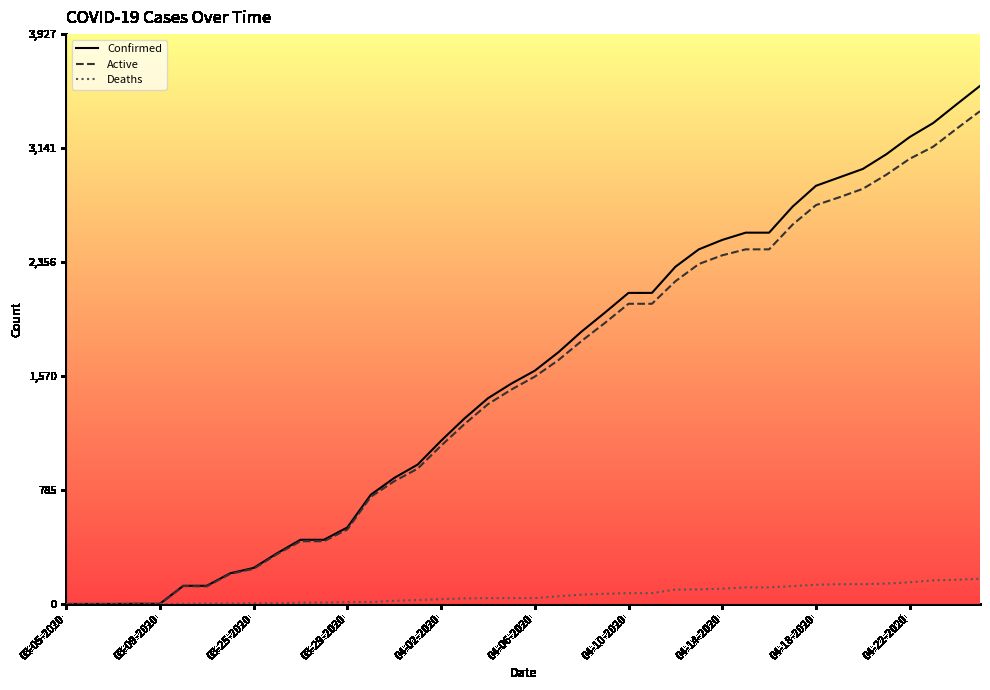

What is the sum of the Confirmed values at 03-07-2020 and 03-26-2020?

351